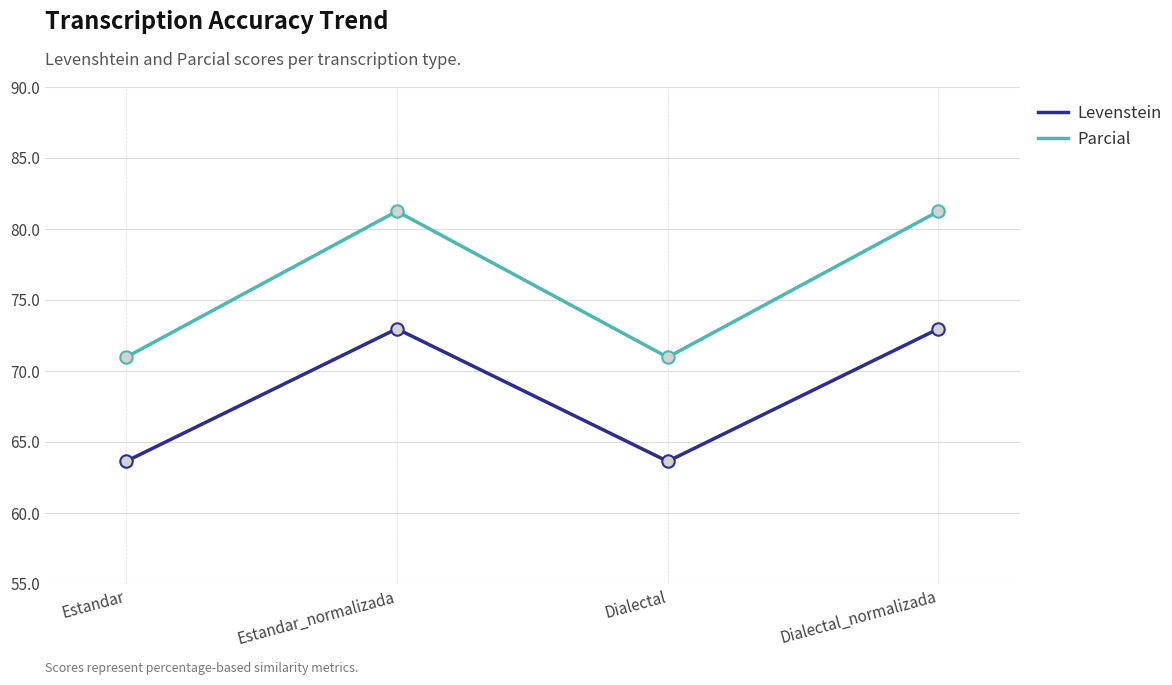

Which series reaches the maximum Y coordinate?

Parcial